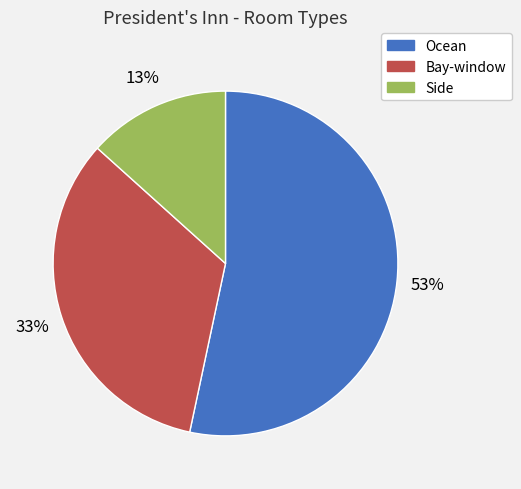

To the nearest percent, what percentage of the pie is Side?

13%